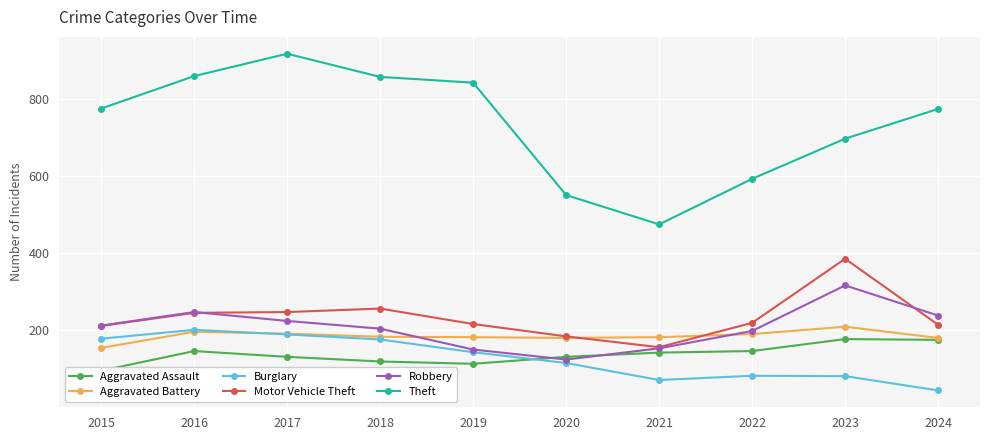

How many interior local peaks does the Robbery series have?

2